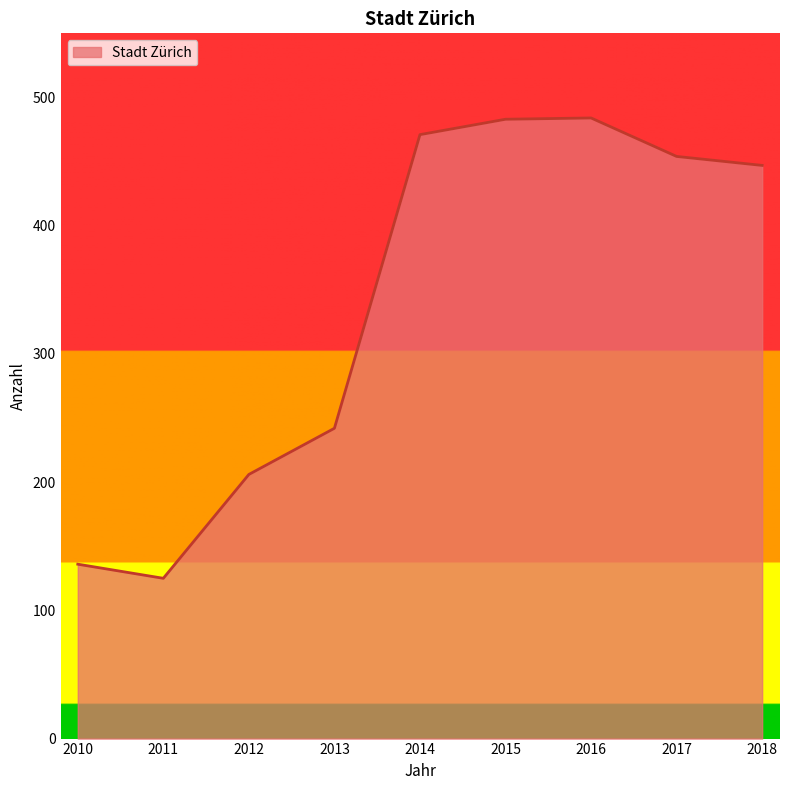

At which category does the chart reach its minimum across all series?

2011